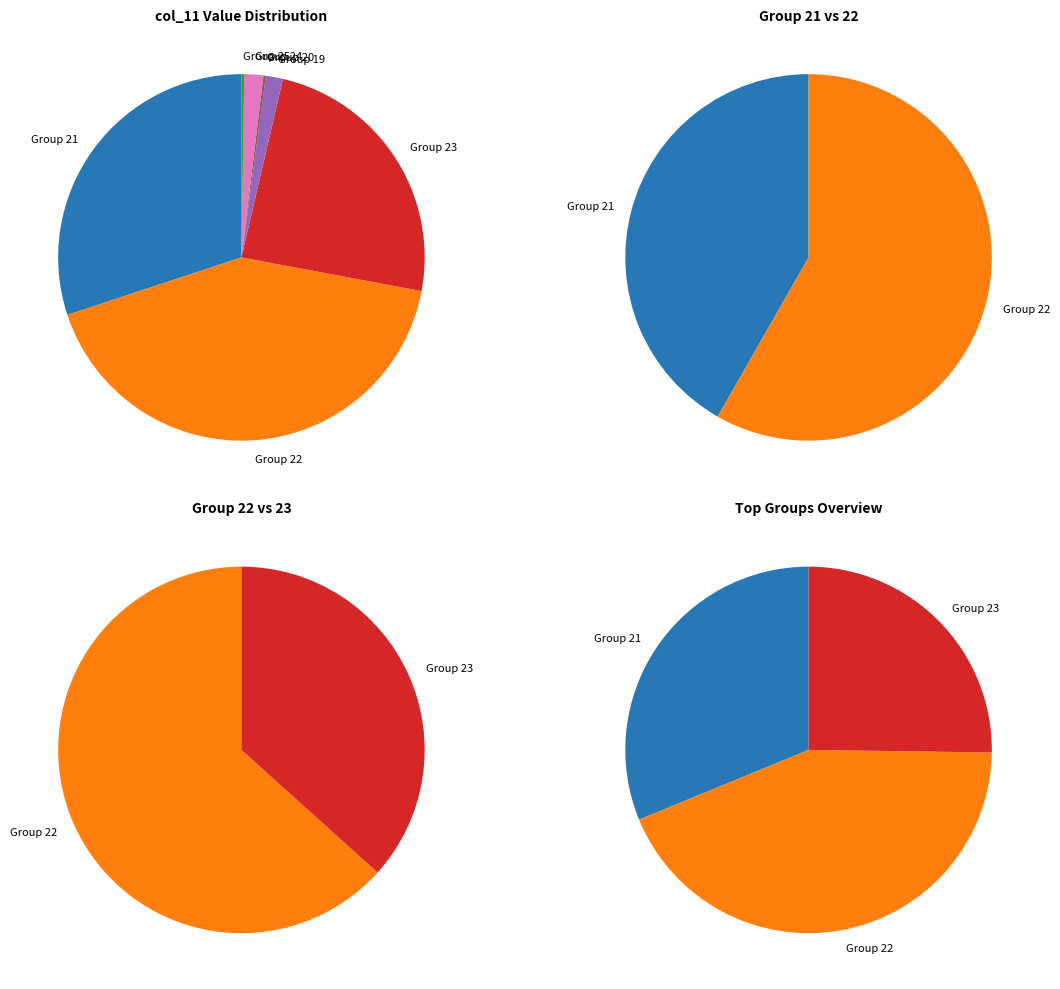

To the nearest percent, what is the average slice percentage?

14%